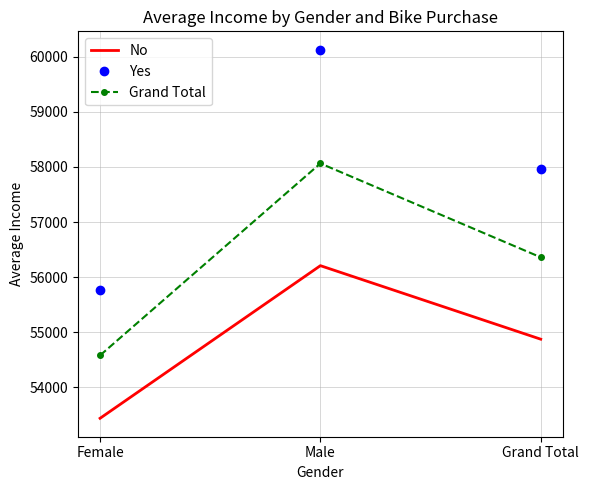

What is the difference between the maximum and minimum values in the No series?

2768.2